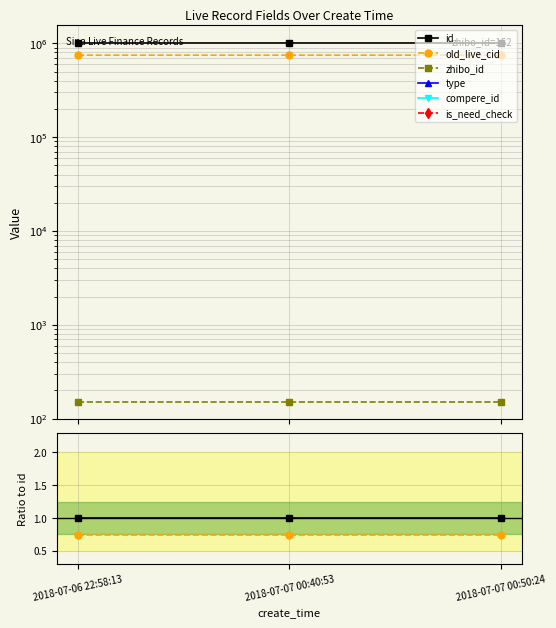

Which category has the lowest value across all series?

2018-07-06 22:58:13